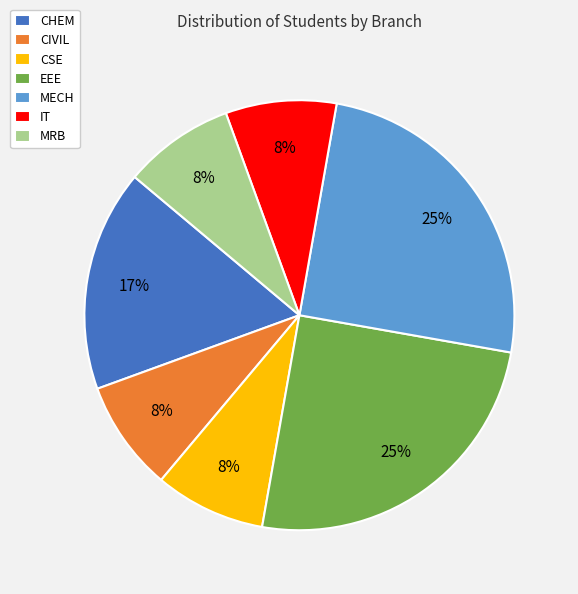

Is it true that CSE is 8% of the pie?

True